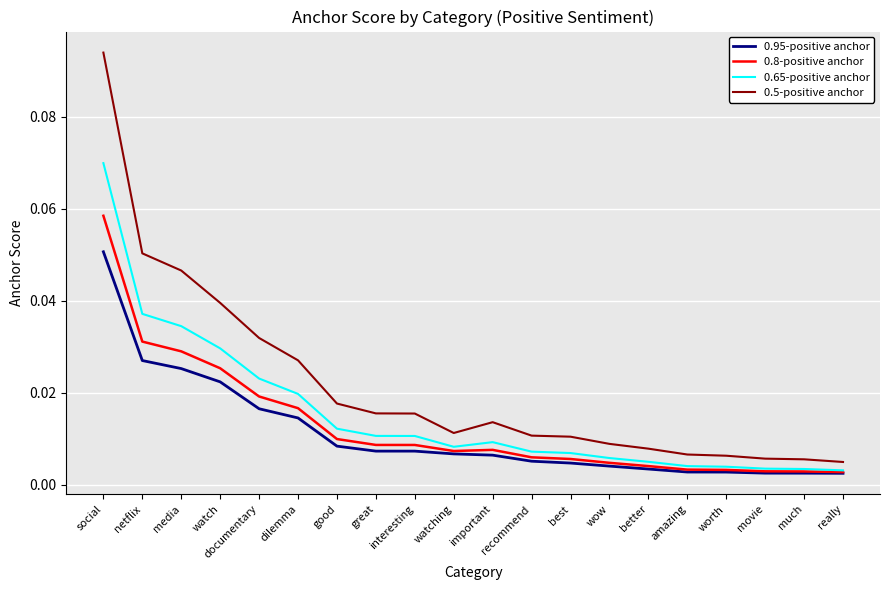

Is it true that 0.5-positive anchor equals 0.0 at social?

False